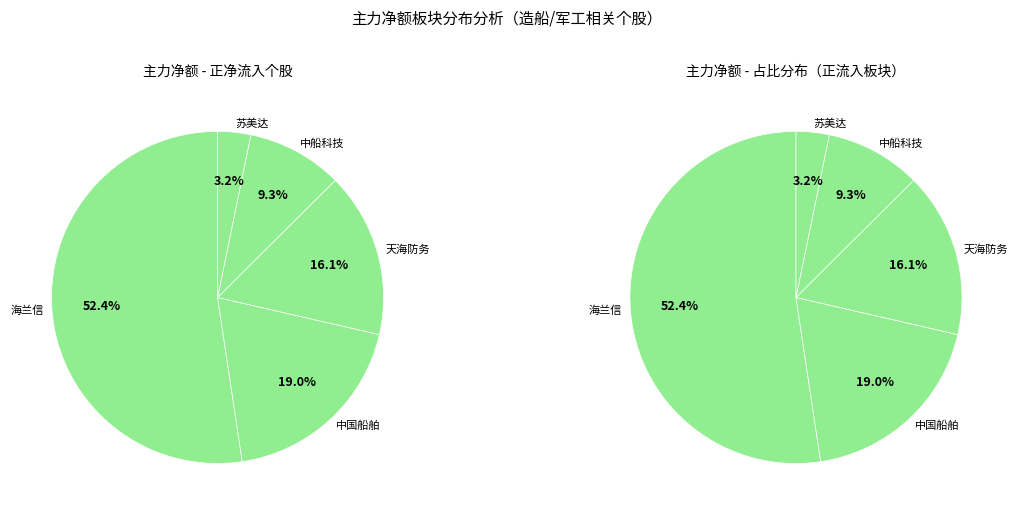

How many segments does this pie chart have?

5